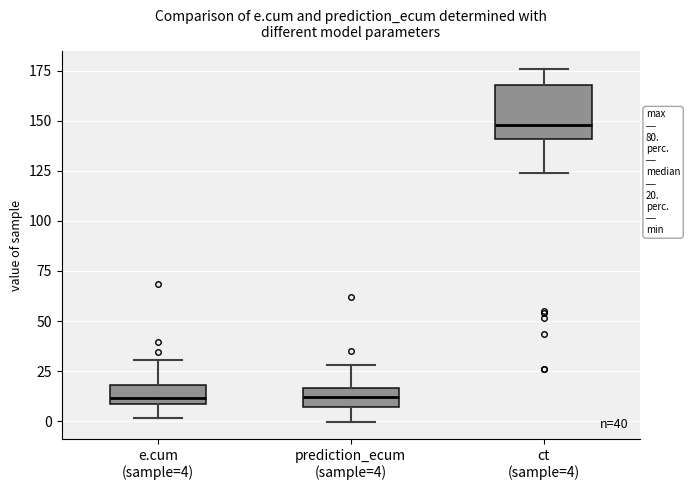

Comparing the boxes themselves (not the whiskers), which one is the tallest?

ct (sample=4)